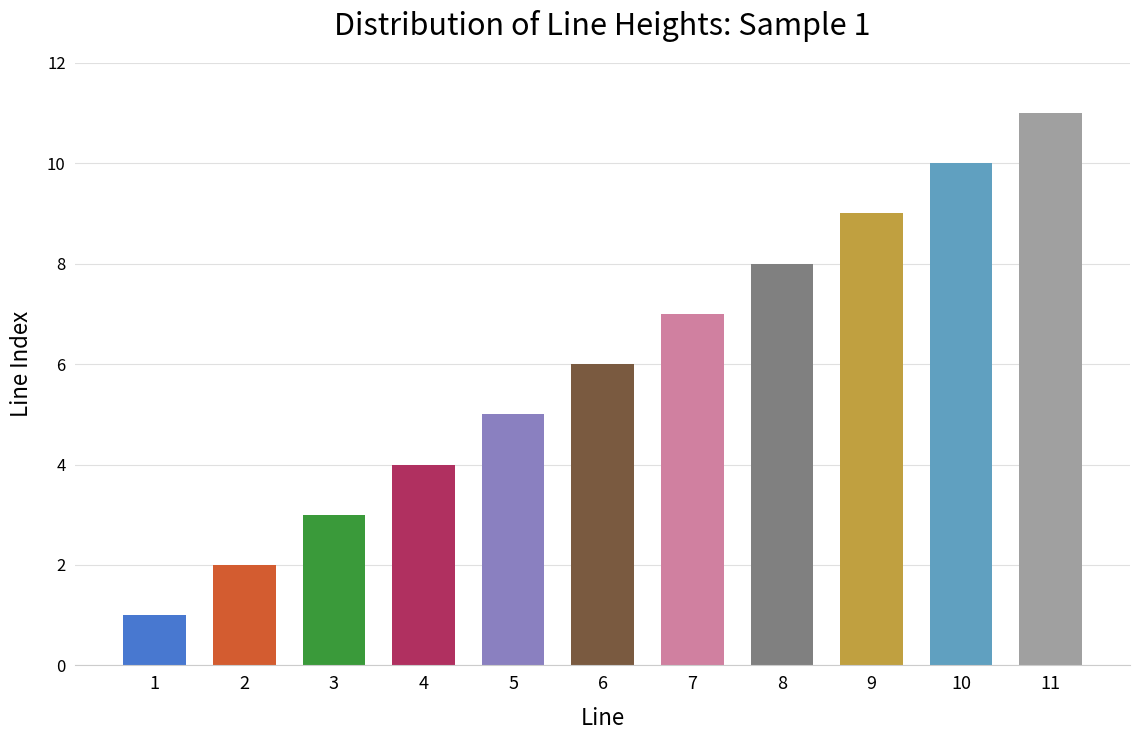

Rank the categories by value from lowest to highest.

1, 2, 3, 4, 5, 6, 7, 8, 9, 10, 11